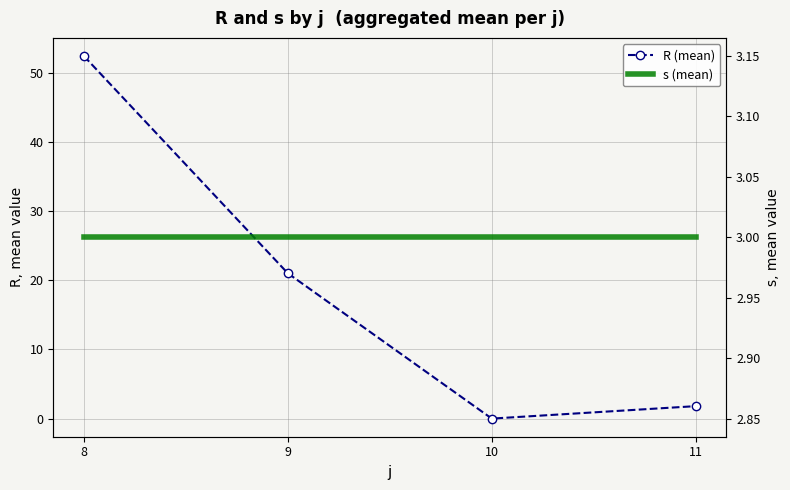

Which category has the lowest value across all series?

10